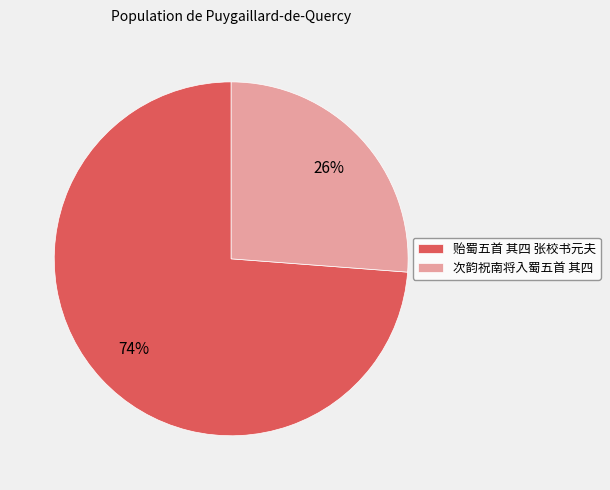

To the nearest percent, what is the average slice percentage?

50%